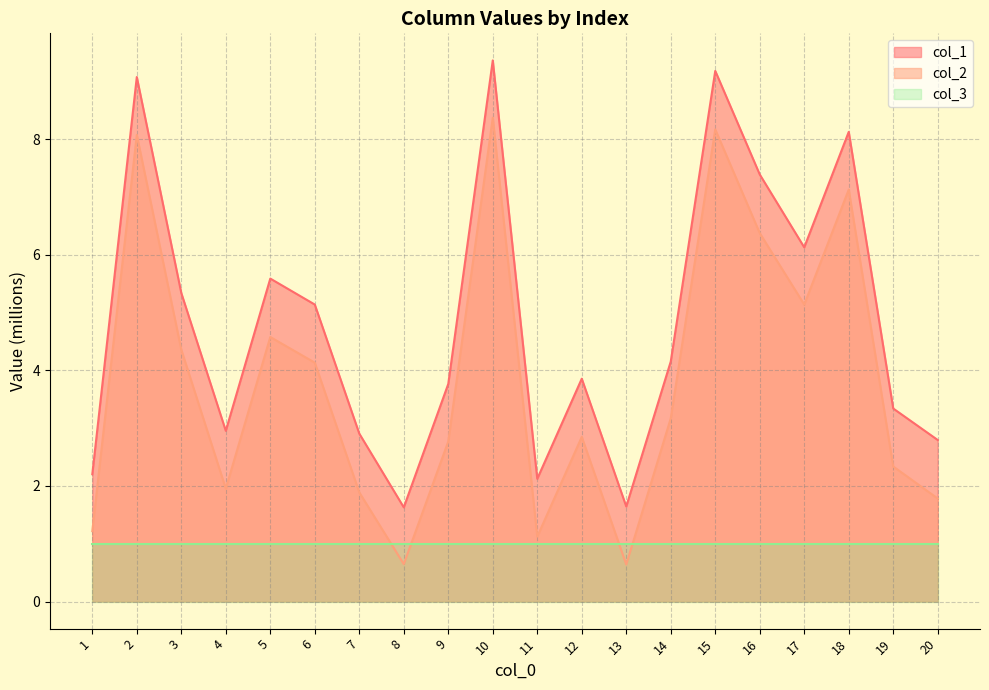

What is the difference between the second highest and minimum values in the col_2 series?

7.5